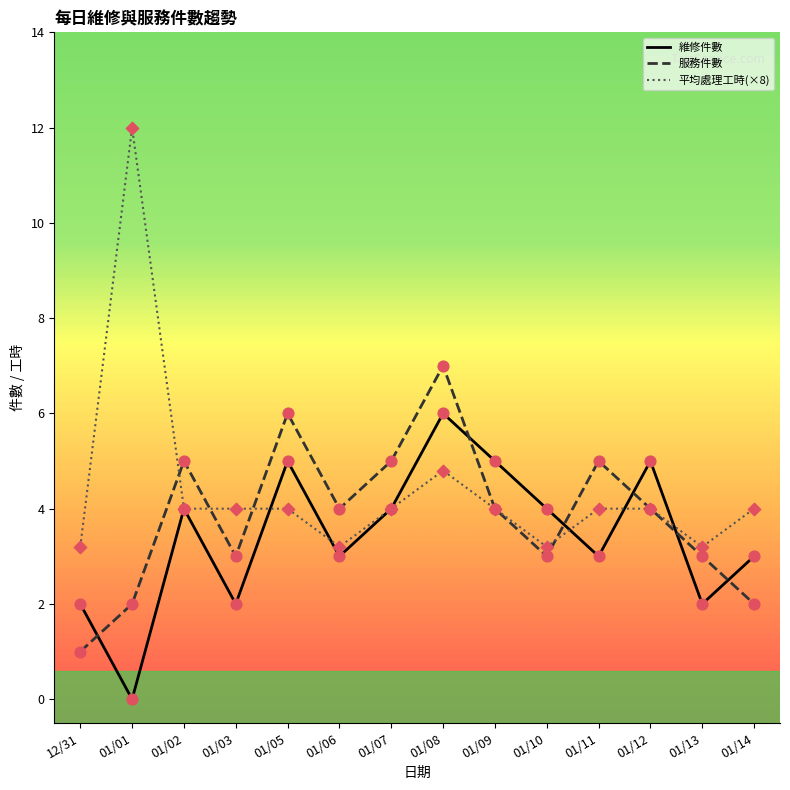

Is the value of 維修件數 at 01/03 greater than the value of 服務件數 at 12/31?

Yes